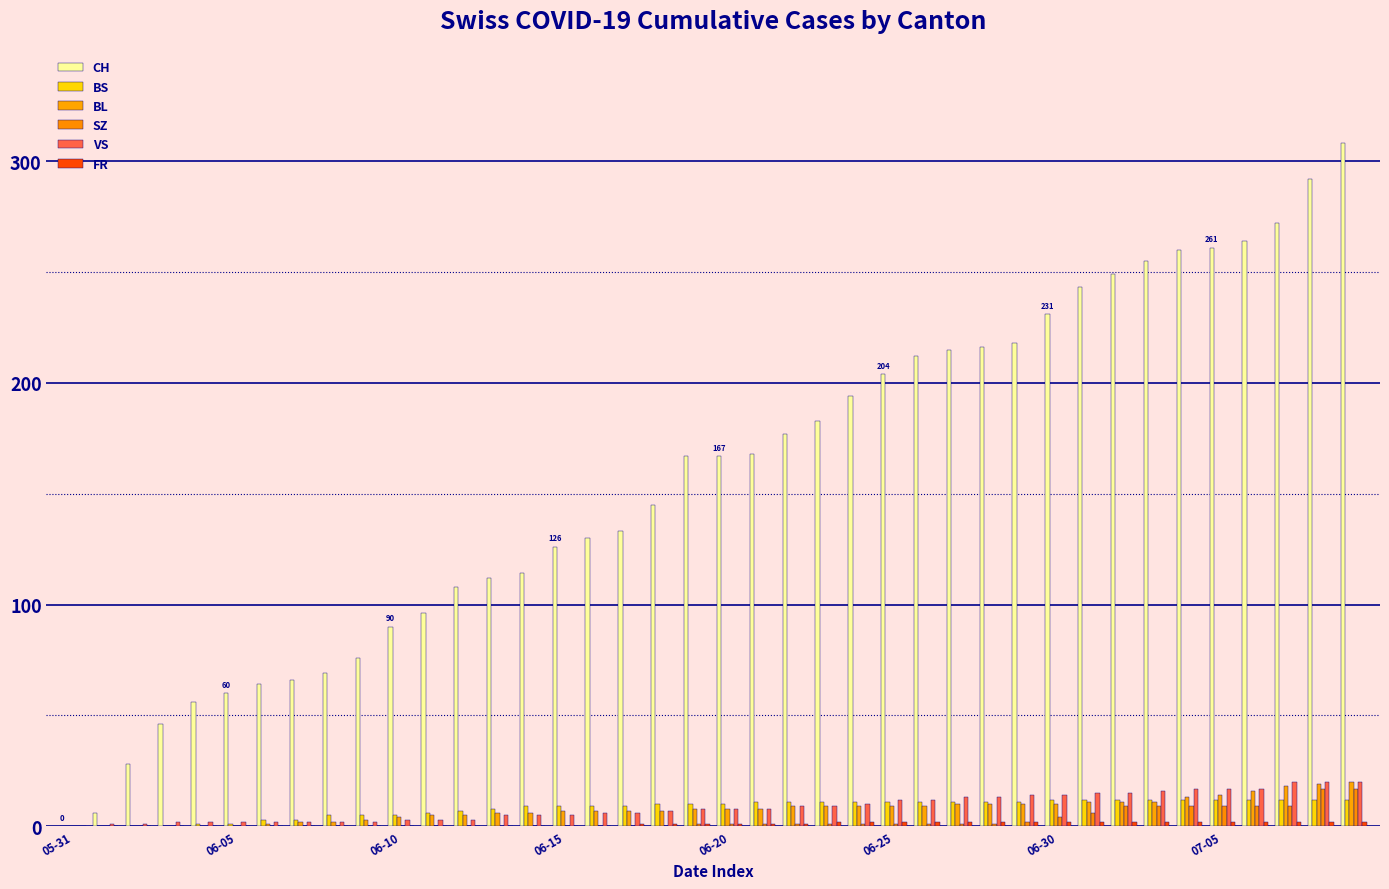

Are the bars horizontal?

No